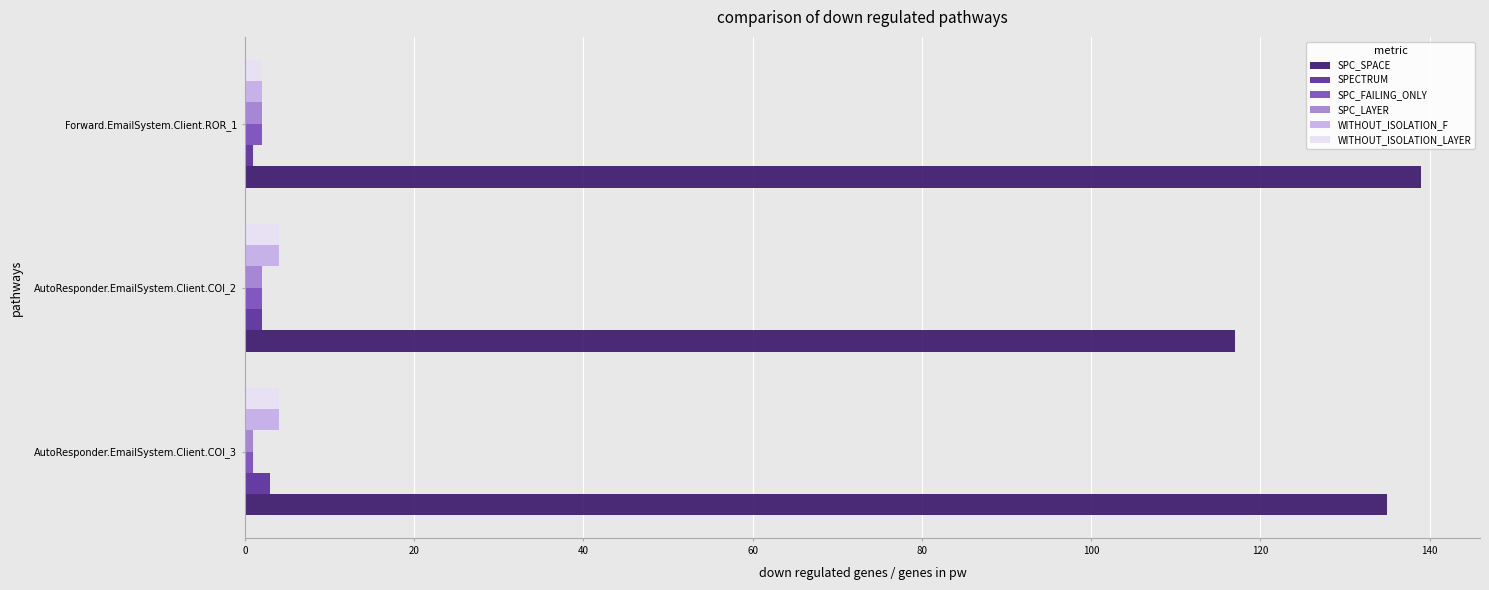

What is the average value of the WITHOUT_ISOLATION_F series?

3